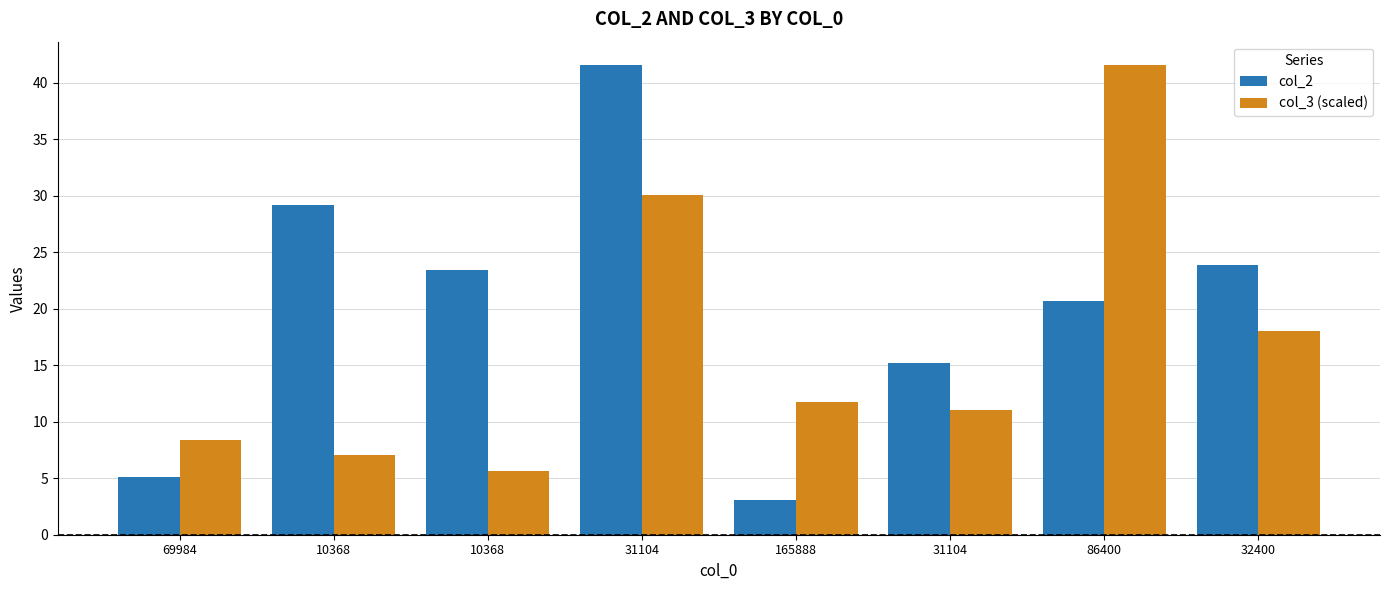

What are all the series names shown in the legend?

col_2, col_3 (scaled)